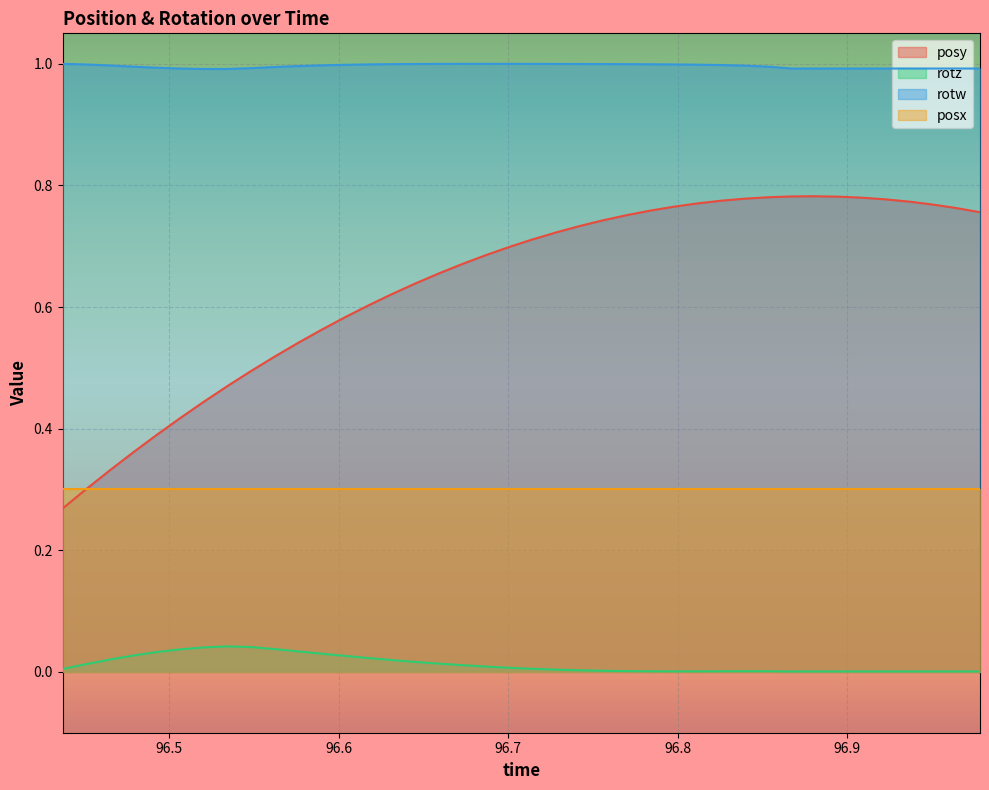

List the series in order of their peak value, highest first.

rotw, posy, posx, rotz